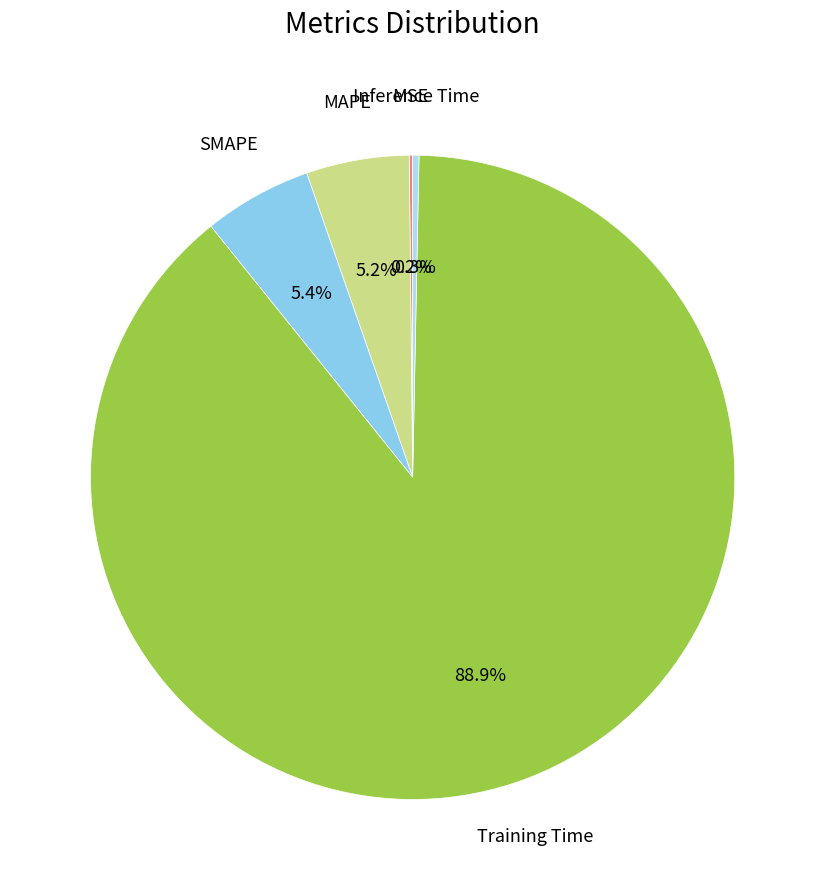

True or false: SMAPE accounts for 1% of the total.

False